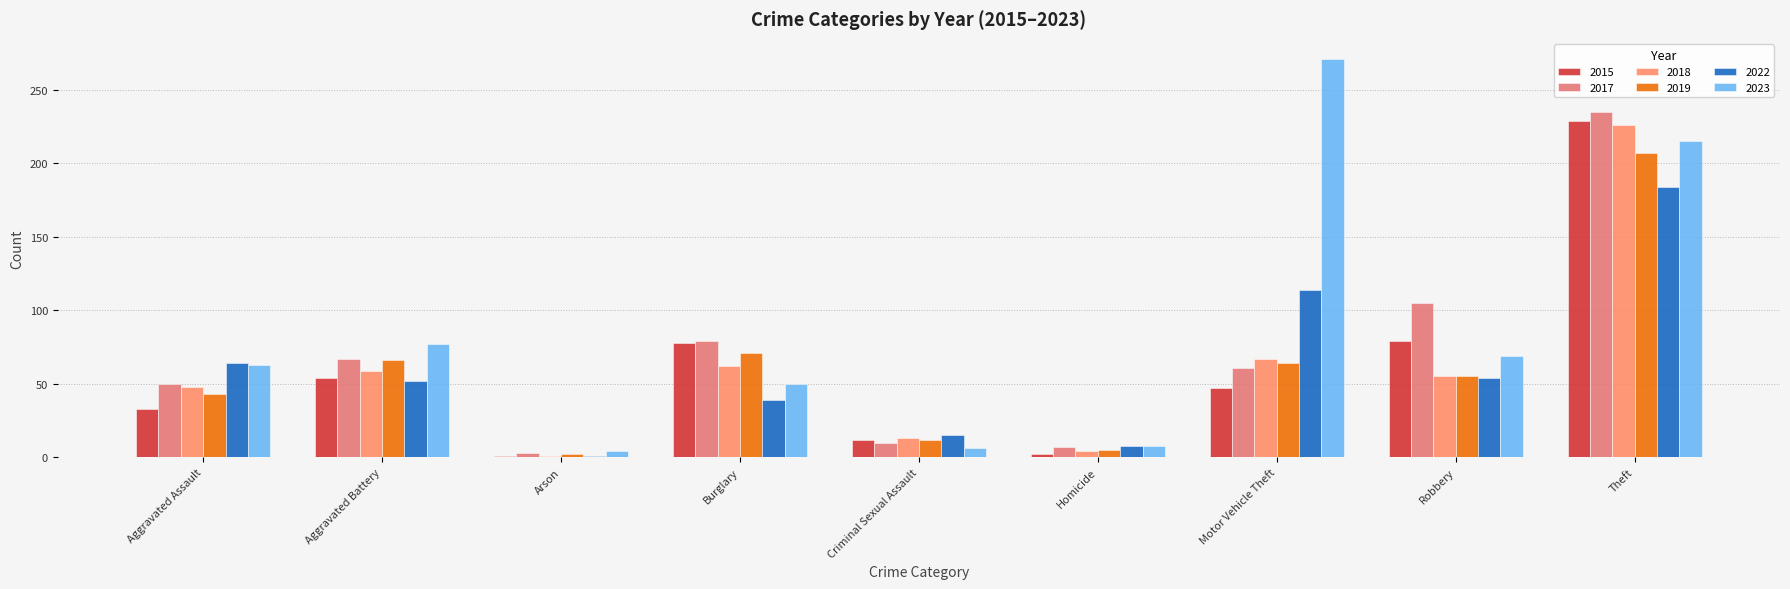

What is the difference between the maximum and minimum values in the 2022 series?

183